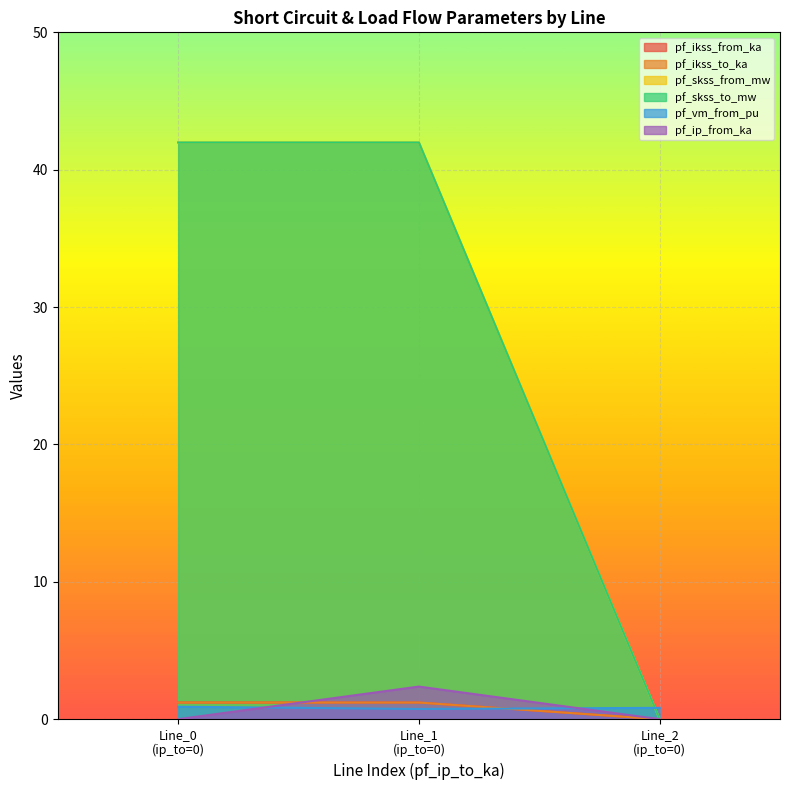

Reading left to right, transcribe all the data shown in this chart.

pf_ikss_from_ka: Line_0
(ip_to=0)=1.2	Line_1
(ip_to=0)=1.2	Line_2
(ip_to=0)=0.0
pf_ikss_to_ka: Line_0
(ip_to=0)=1.2	Line_1
(ip_to=0)=1.2	Line_2
(ip_to=0)=0.0
pf_skss_from_mw: Line_0
(ip_to=0)=42.0	Line_1
(ip_to=0)=42.0	Line_2
(ip_to=0)=0.0
pf_skss_to_mw: Line_0
(ip_to=0)=42.0	Line_1
(ip_to=0)=42.0	Line_2
(ip_to=0)=0.0
pf_vm_from_pu: Line_0
(ip_to=0)=0.9	Line_1
(ip_to=0)=0.7	Line_2
(ip_to=0)=0.8
pf_ip_from_ka: Line_0
(ip_to=0)=0.0	Line_1
(ip_to=0)=2.4	Line_2
(ip_to=0)=0.0